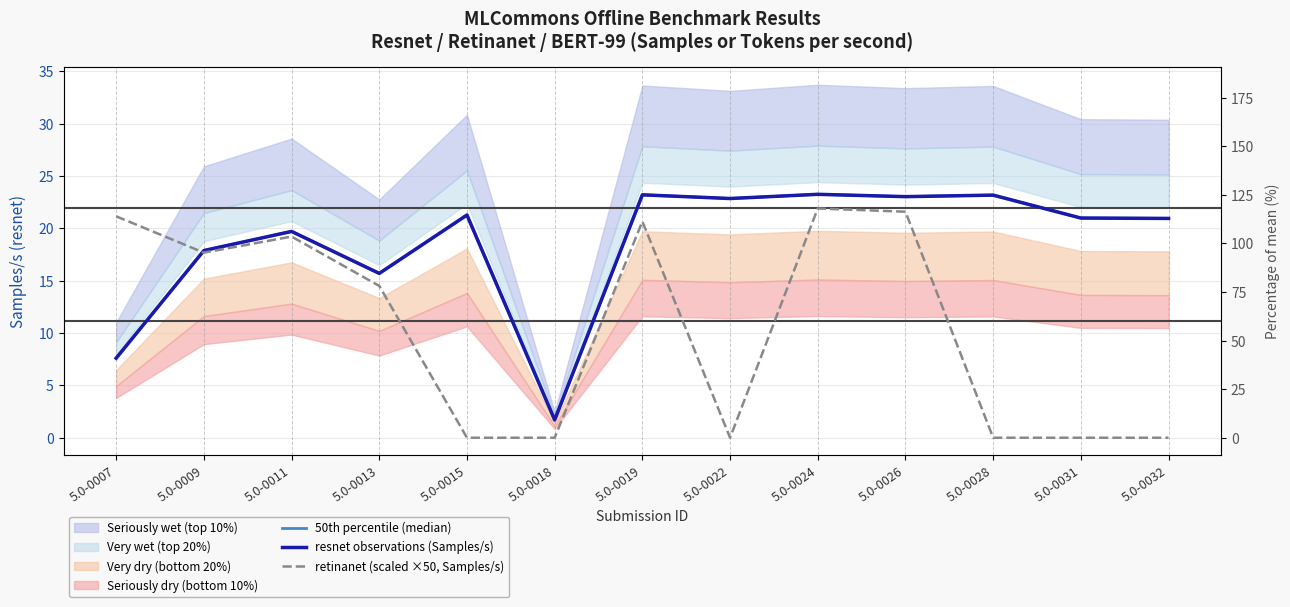

How many lines are shown in the chart?

3